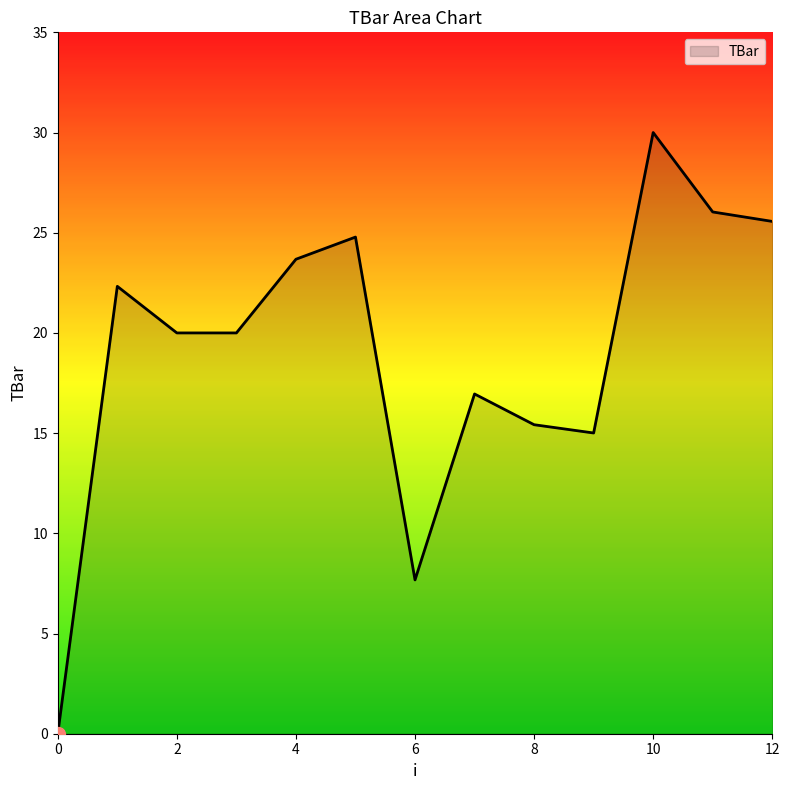

What is the maximum value shown in the chart?

30.0